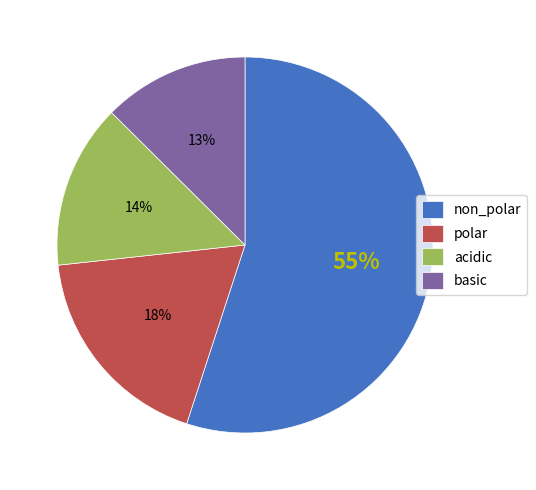

What is the smallest slice in the pie chart?

basic